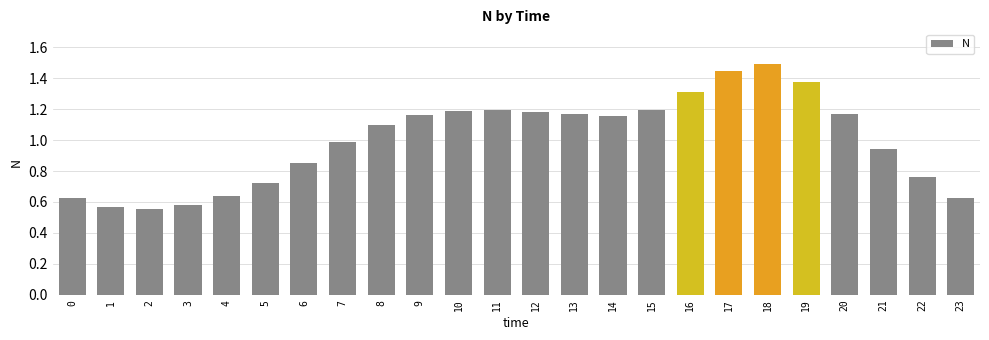

Approximately how many times larger is the value at 23 compared to 10?

0.5